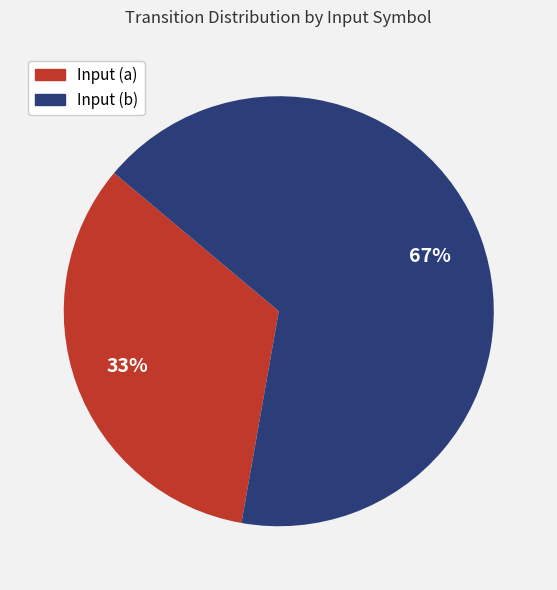

Which slice represents more than half of the pie?

Input (b)